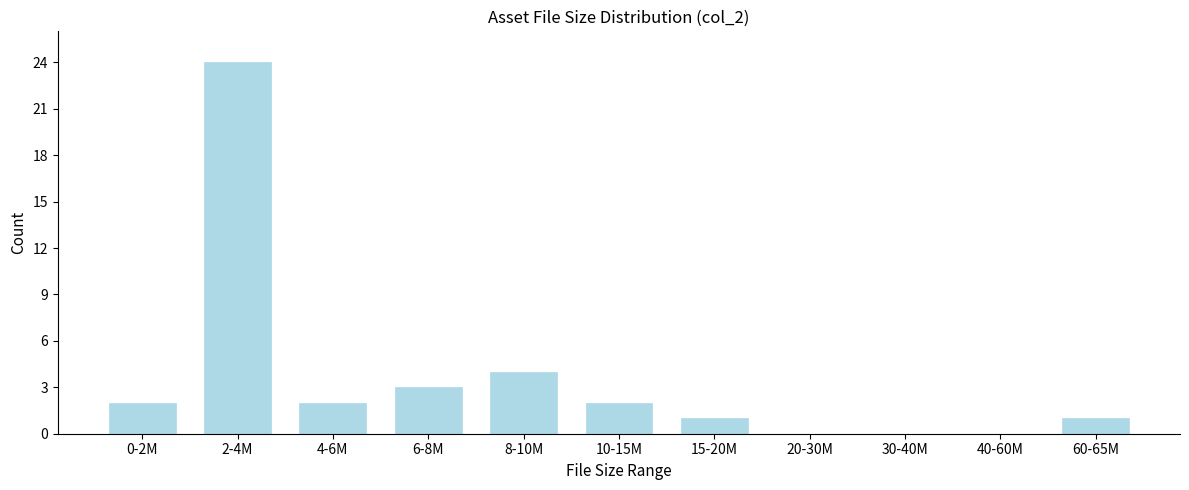

Reading right to left, list all the values displayed in this chart.

60-65M=1	40-60M=0	30-40M=0	20-30M=0	15-20M=1	10-15M=2	8-10M=4	6-8M=3	4-6M=2	2-4M=24	0-2M=2